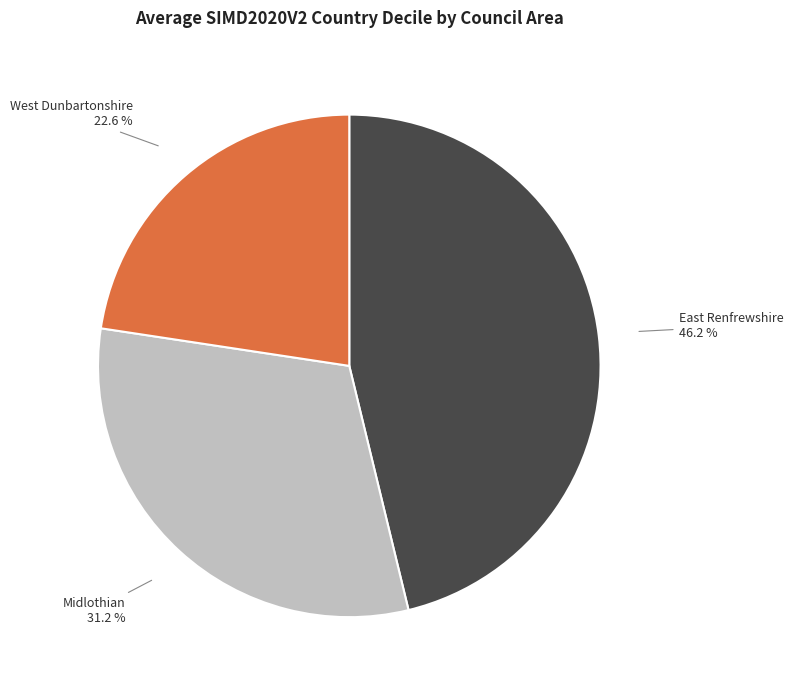

To the nearest percent, what is the difference between the Midlothian and East Renfrewshire slice percentages?

15%